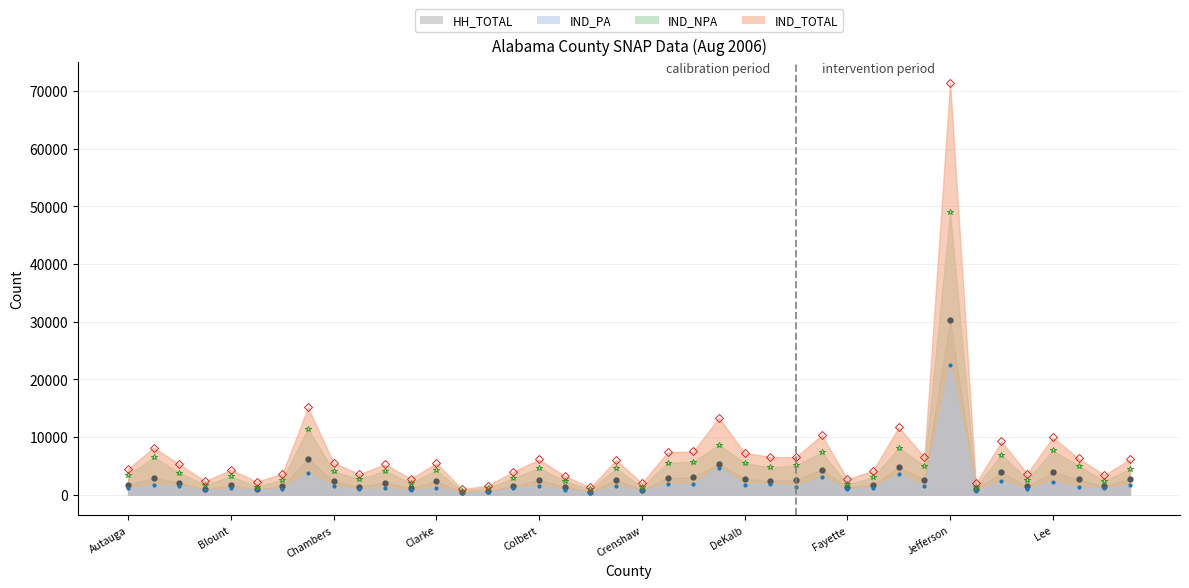

Rank the series by their maximum value, from lowest to highest.

IND_PA, HH_TOTAL, IND_NPA, IND_TOTAL